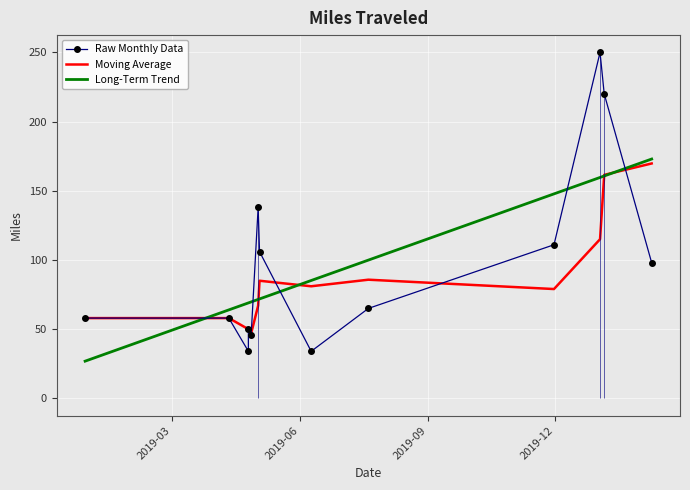

What is the greatest value displayed?

250.0